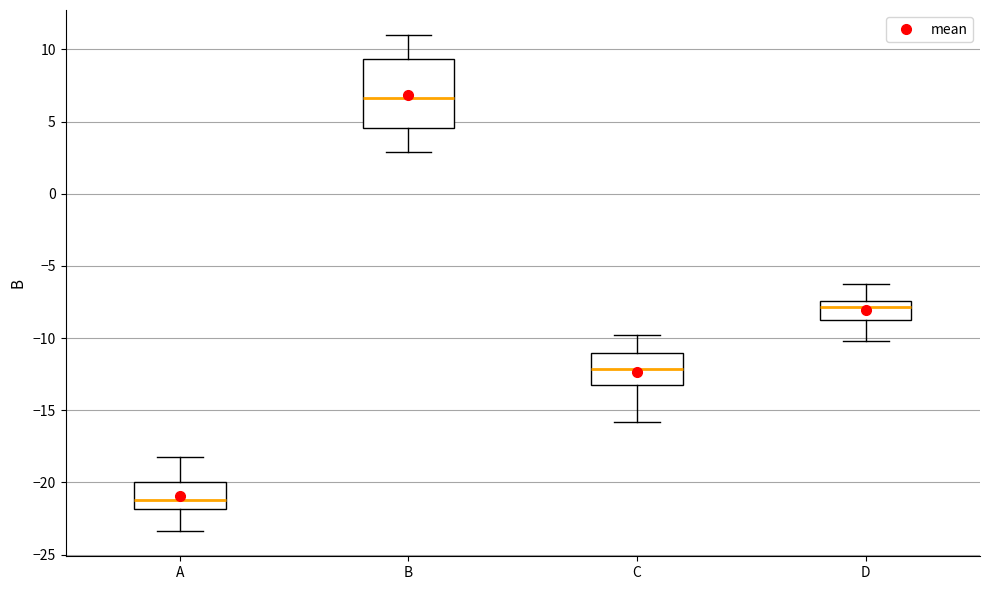

Which box's median line is the highest?

B